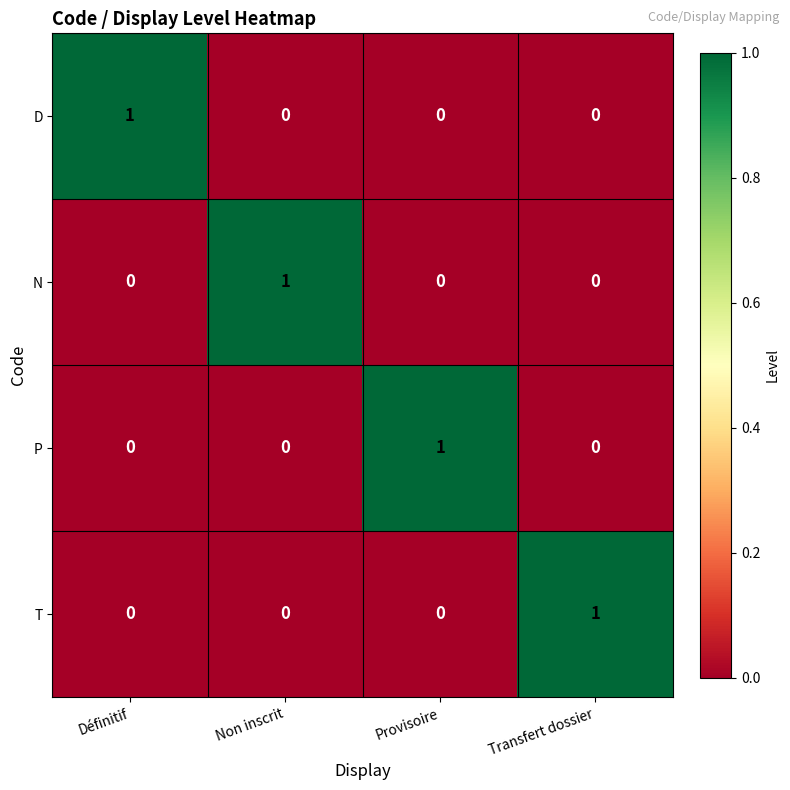

At how many categories does at least one series exceed 0?

4